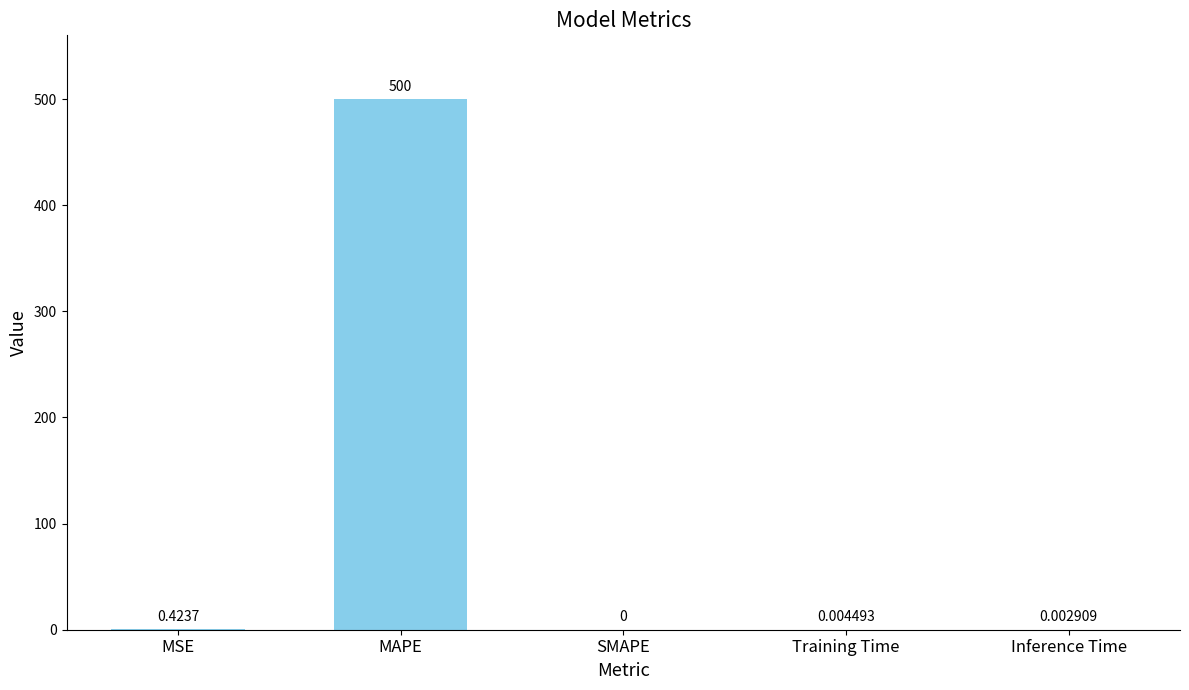

Where is the data nearest to the value 250?

MSE